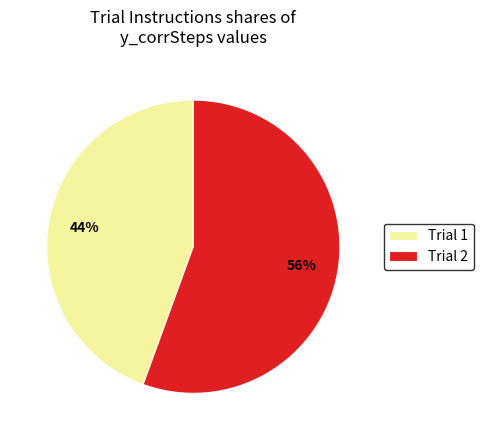

Is there a majority slice in this chart?

Yes